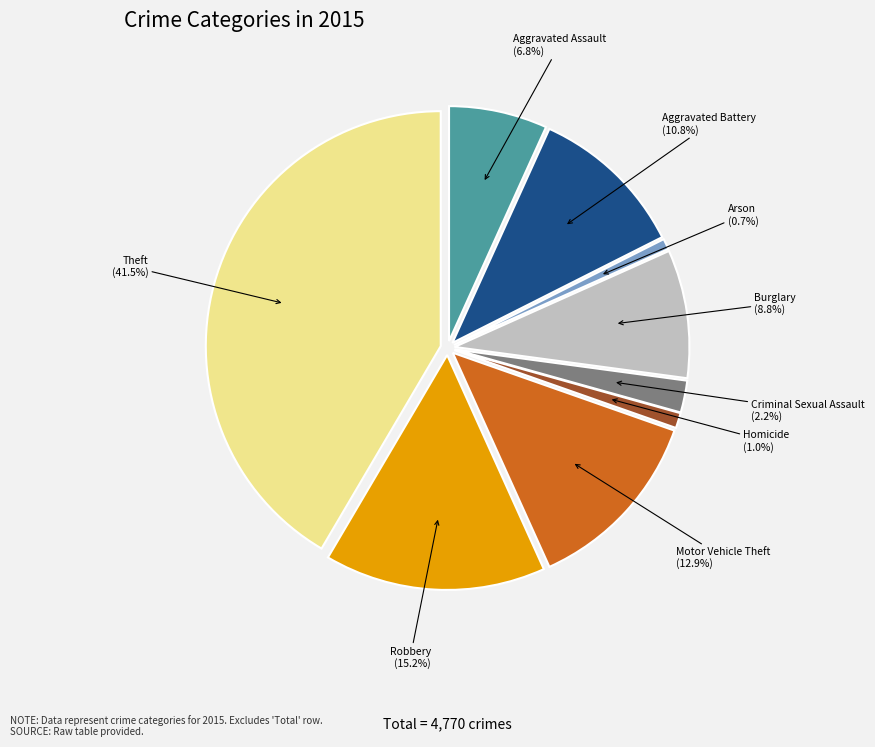

To the nearest percent, what is the difference between the Criminal Sexual Assault and Aggravated Battery slice percentages?

9%